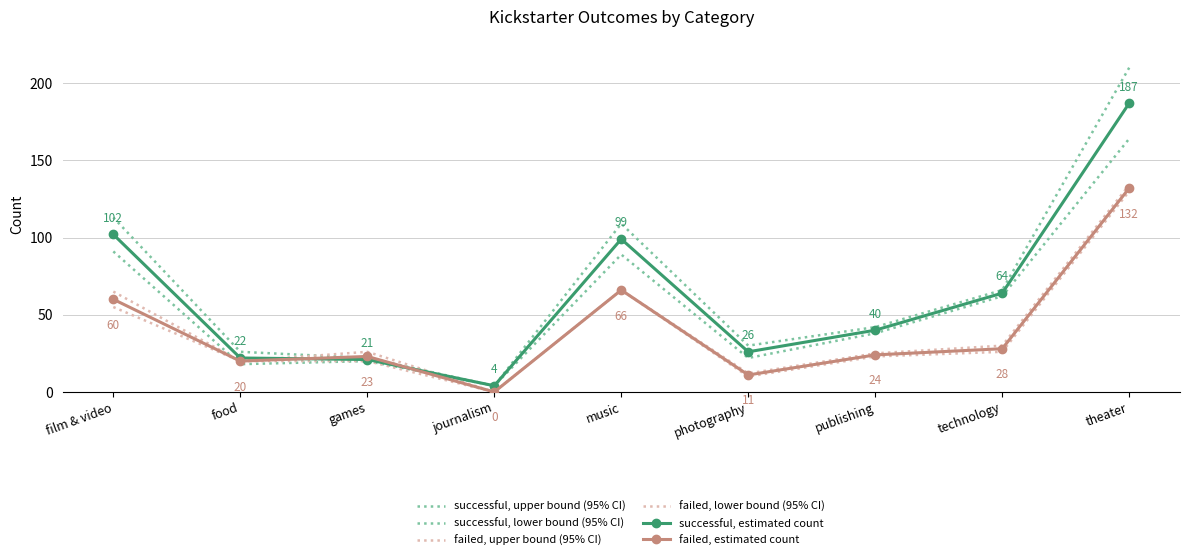

How many times do successful, lower bound (95% CI) and failed, lower bound (95% CI) cross each other?

1